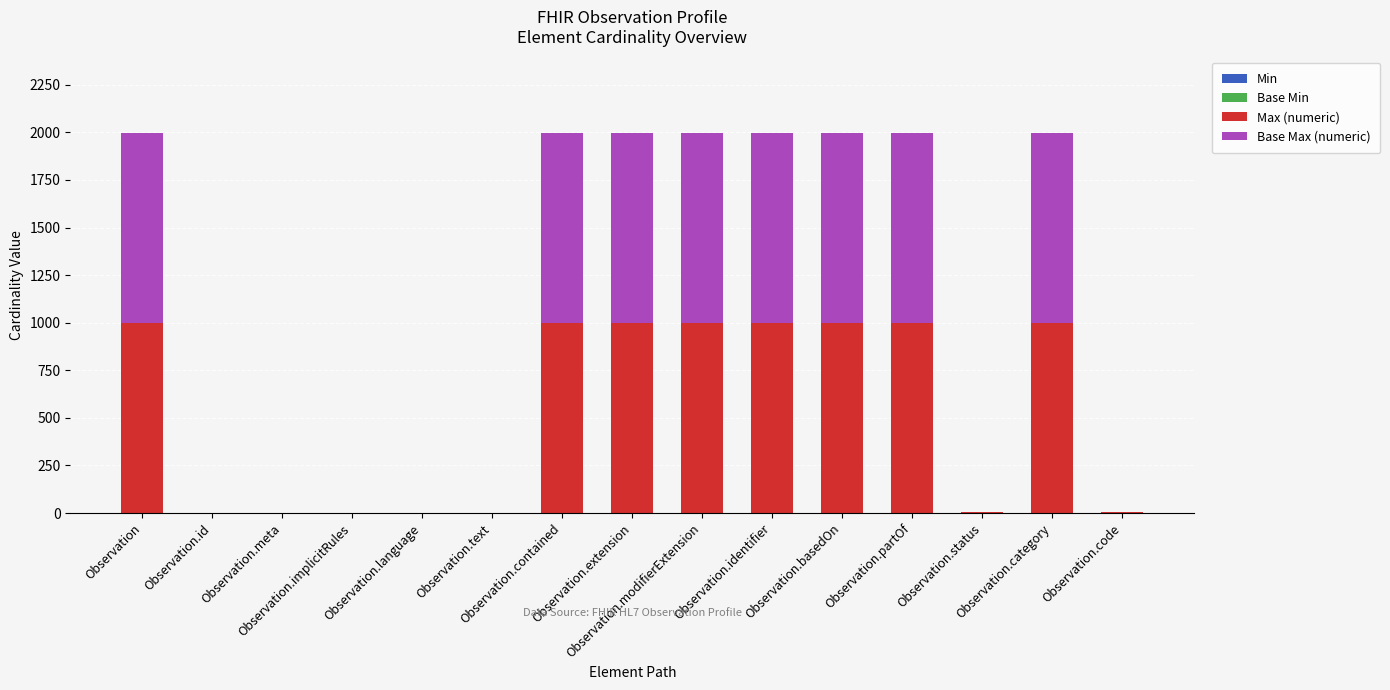

How many data points does each series have?

15